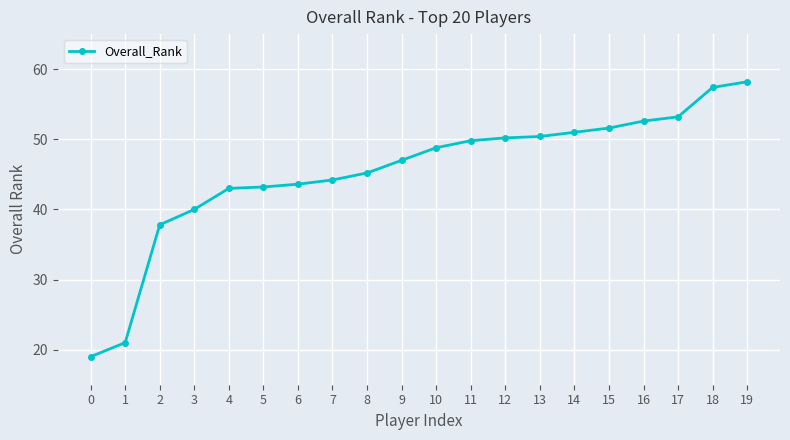

Approximately how many times larger is the value at 19 compared to 3?

1.5